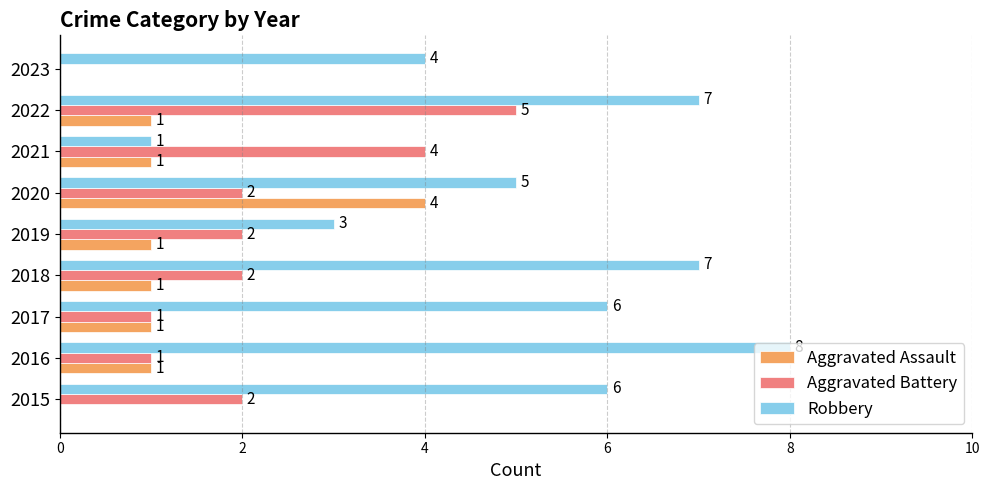

The value of Aggravated Assault at 2015 is 2. True or false?

False